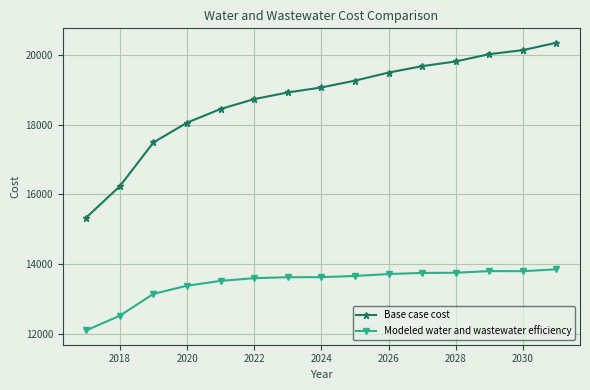

What is the greatest value displayed?

20362.6